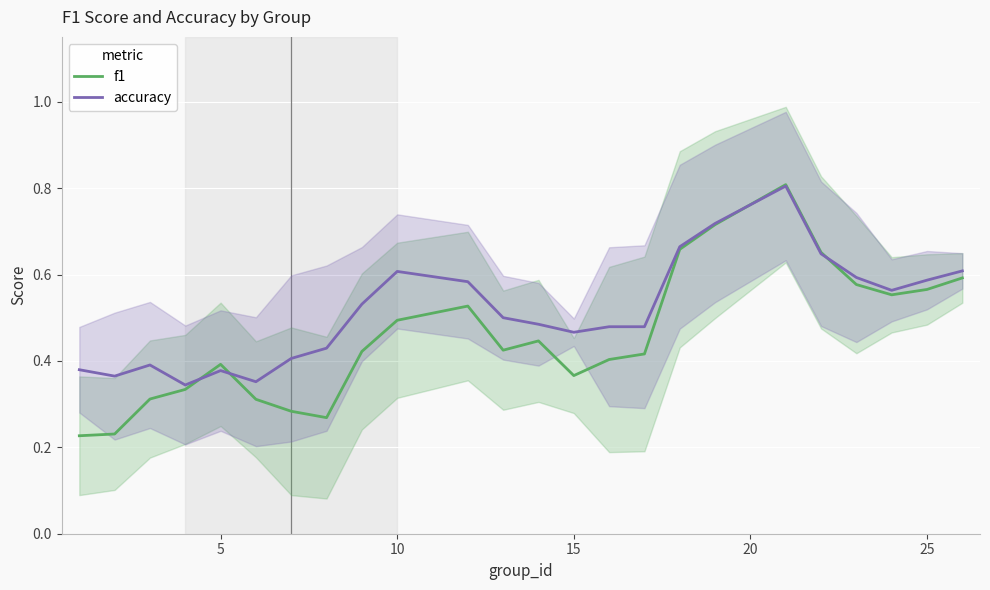

In accuracy, how many points are higher than both neighbors (excluding endpoints)?

4